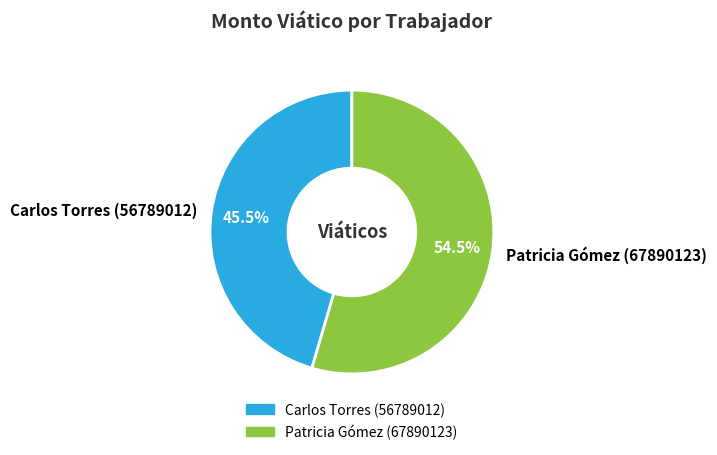

To the nearest percent, what is the average slice percentage?

50%